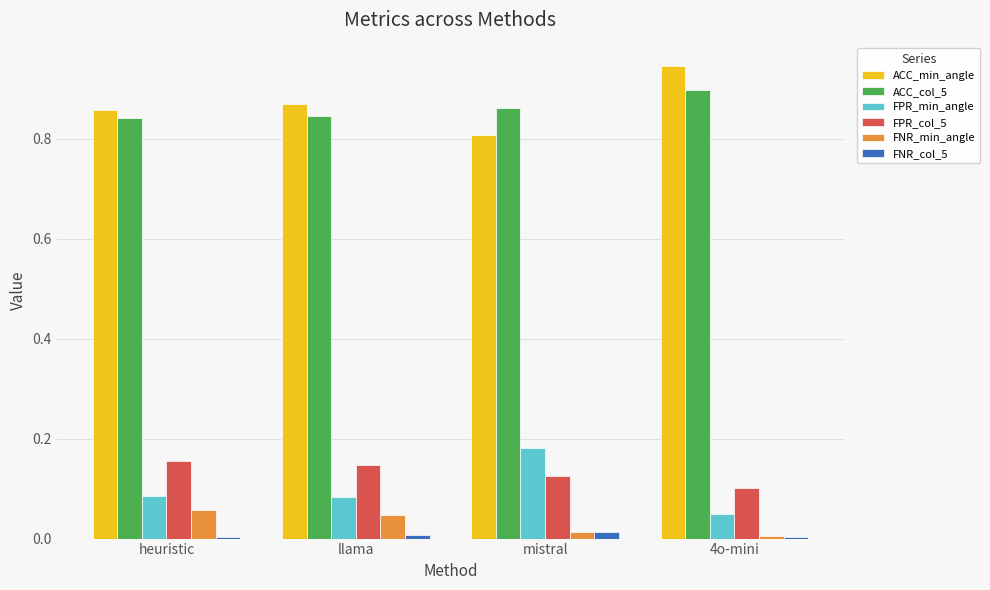

What is the total value across all series at llama?

2.0